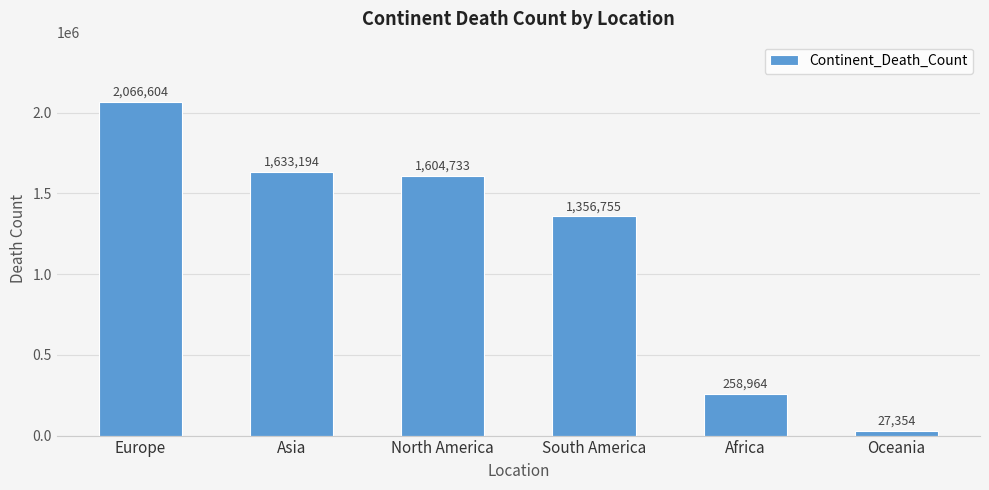

What is the maximum value shown in the chart?

2066604